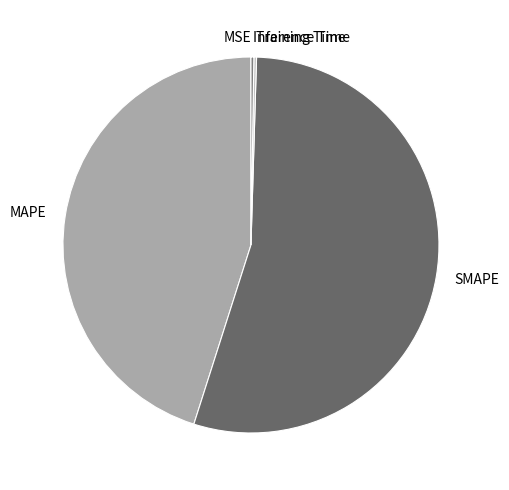

Is there any slice that represents more than half of the pie?

Yes